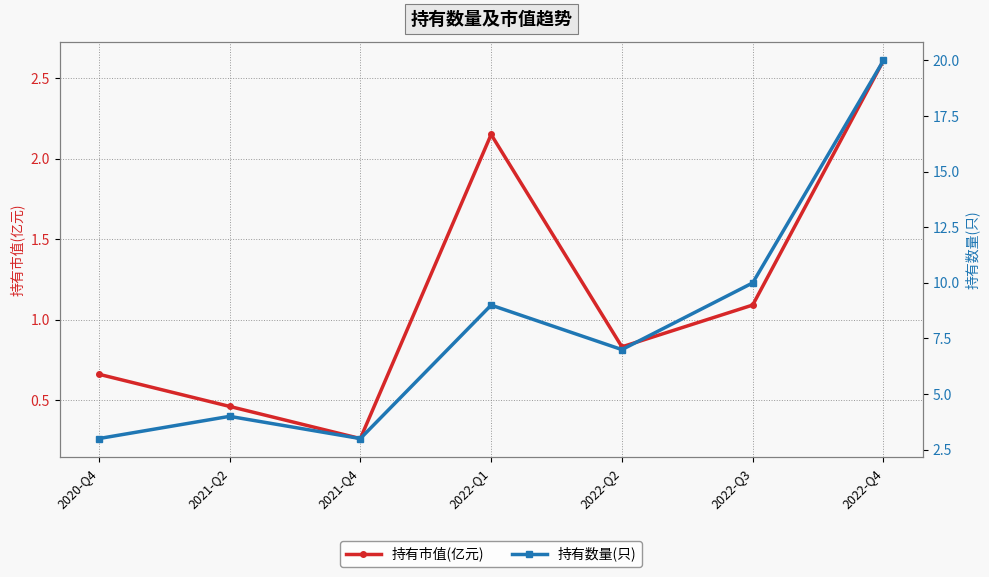

At which label is 持有数量(只) closest to 11?

2022-Q3